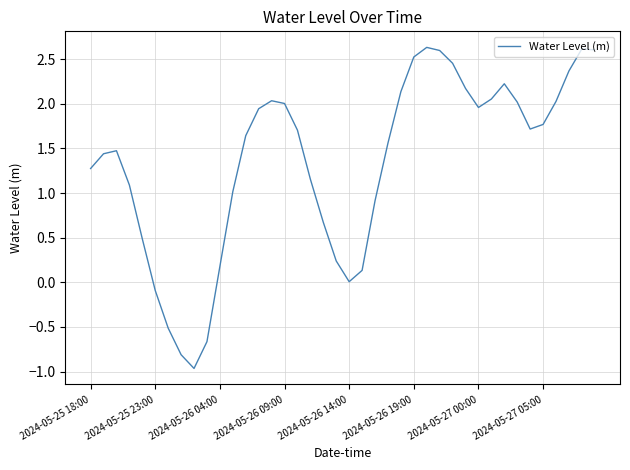

What is the difference between the maximum and minimum values?

3.6